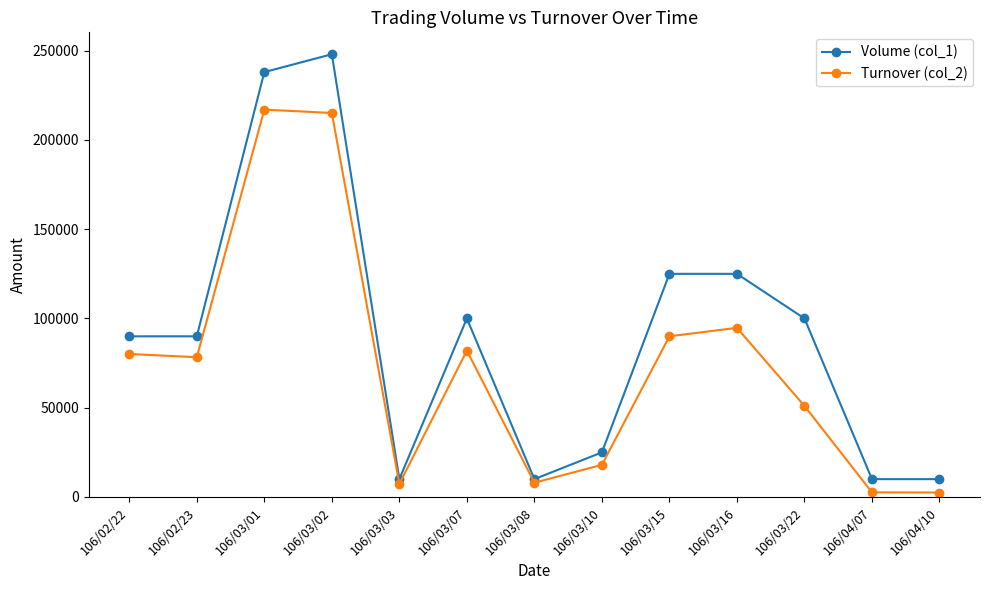

What is the greatest value displayed?

248000